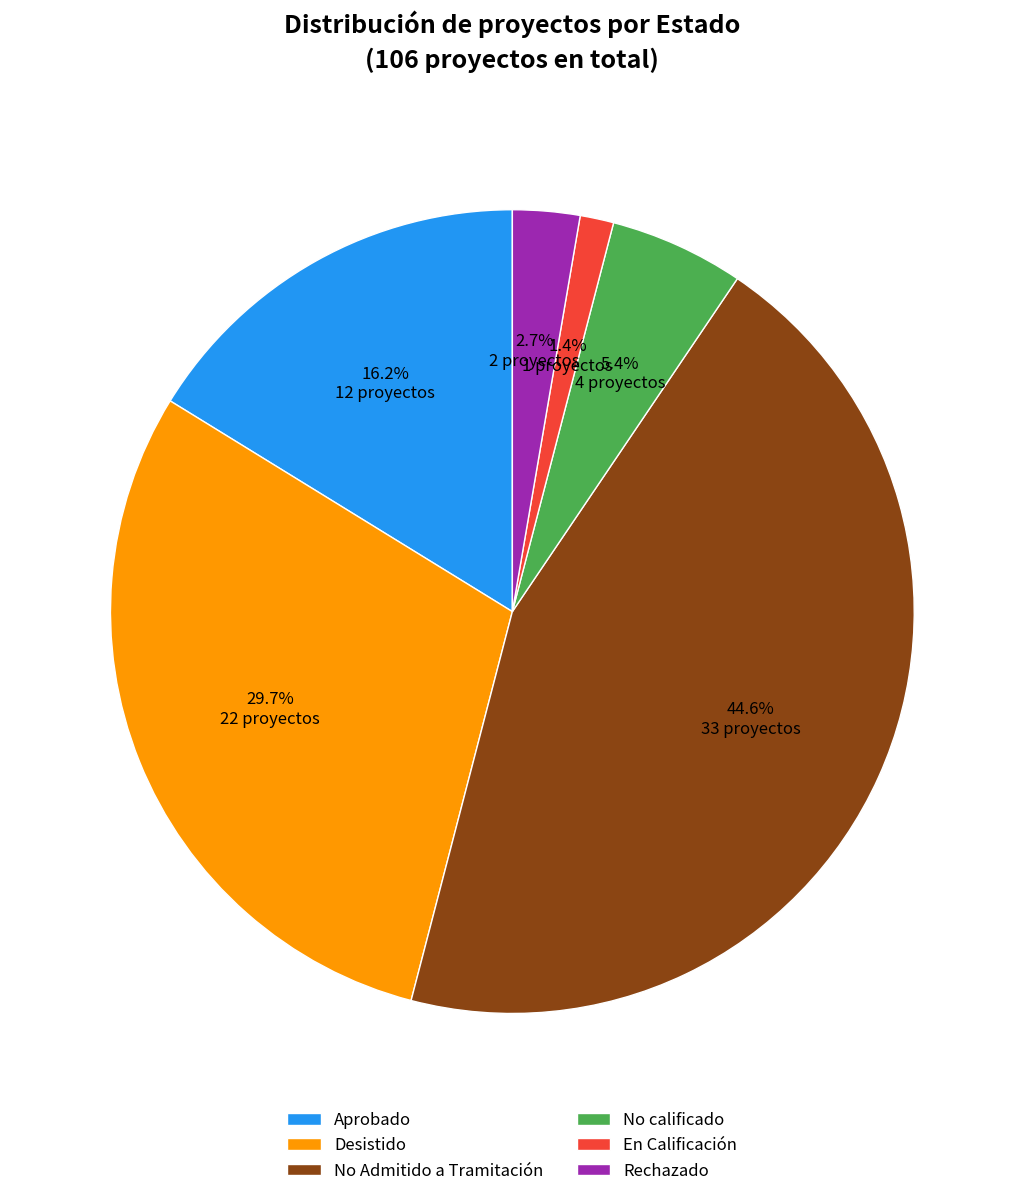

True or false: No Admitido a Tramitación accounts for 45% of the total.

True